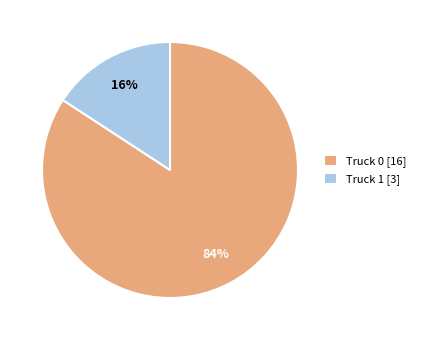

The Truck 1 slice represents 30% of the pie. True or false?

False